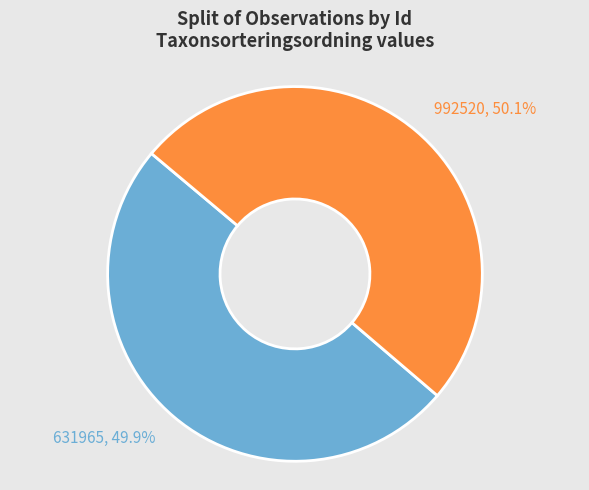

How much of the chart is everything except 631965, 49.9%?

50.1%